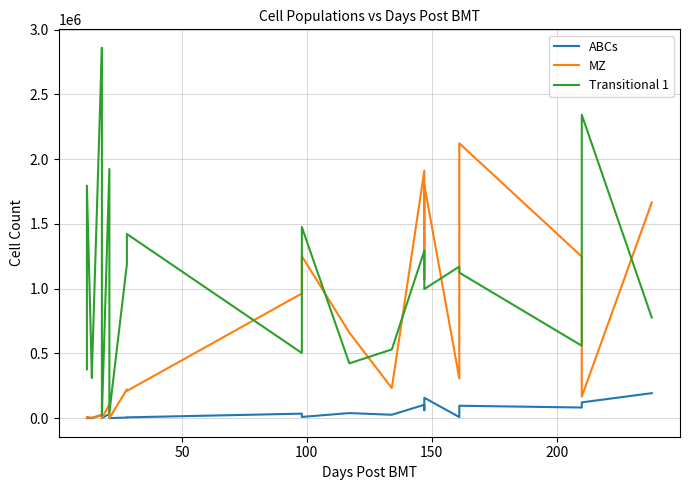

What is the value of the MZ point at the 5th from the left?

26060.1